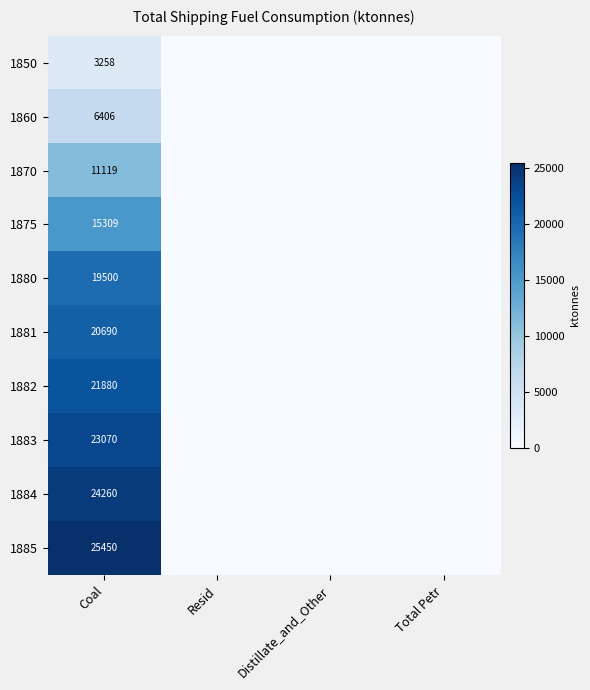

True or false: 1875 has a value of 5945 at Coal.

False